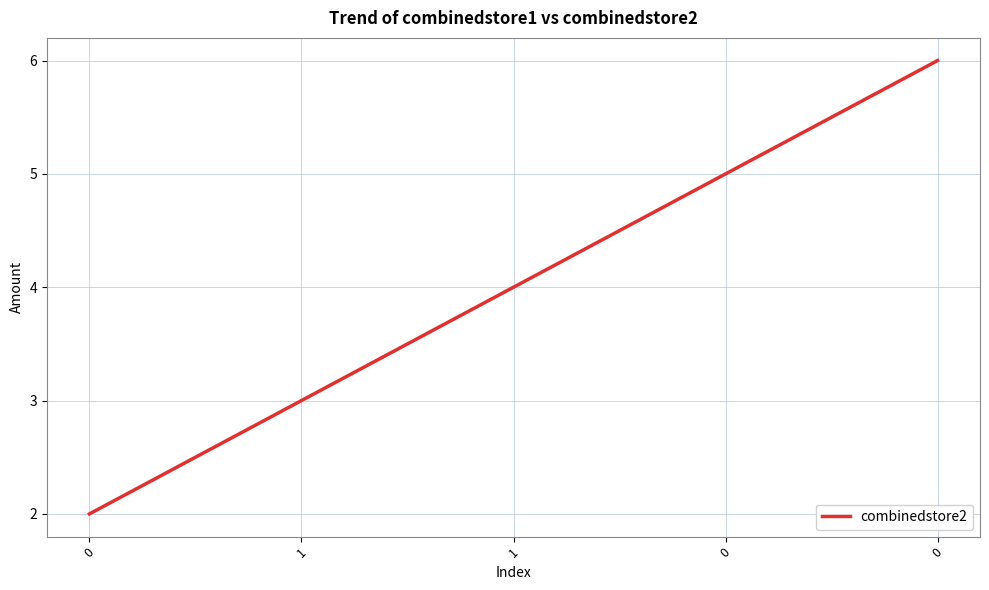

What is the difference between the maximum and minimum values?

4